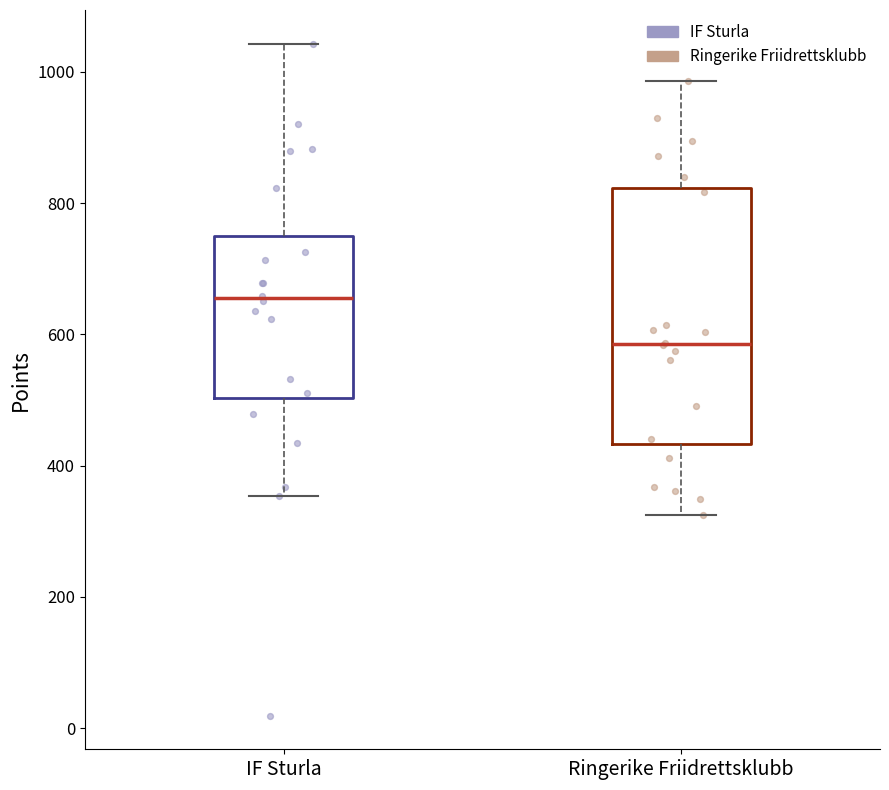

Which box has the highest median line?

IF Sturla